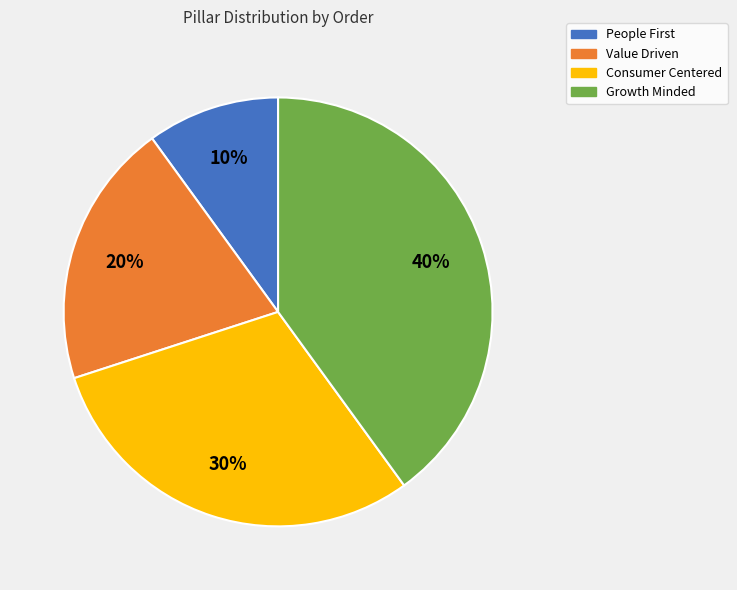

To the nearest percent, what is the average slice percentage?

25%